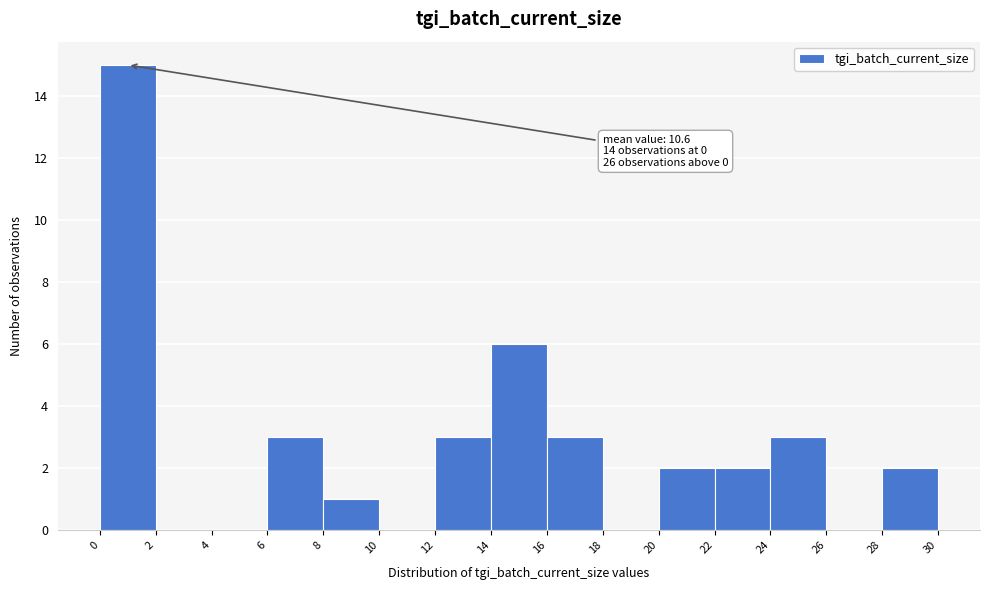

Over which range of the x-axis is the bar tallest?

0 to 2